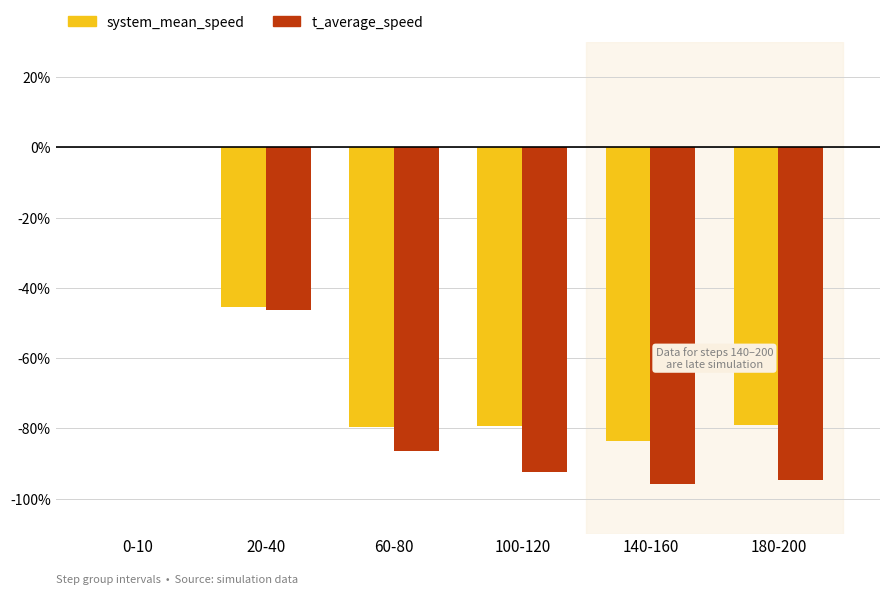

What is the total value across all series at 140-160?

-179.2